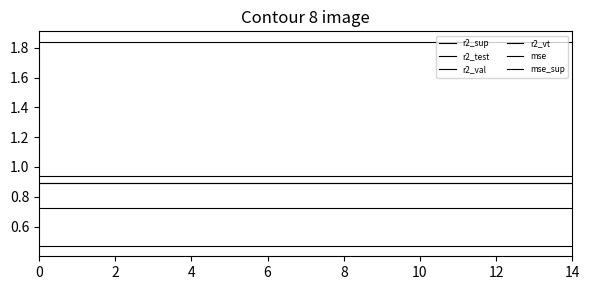

Does the chart have visible grid lines?

No